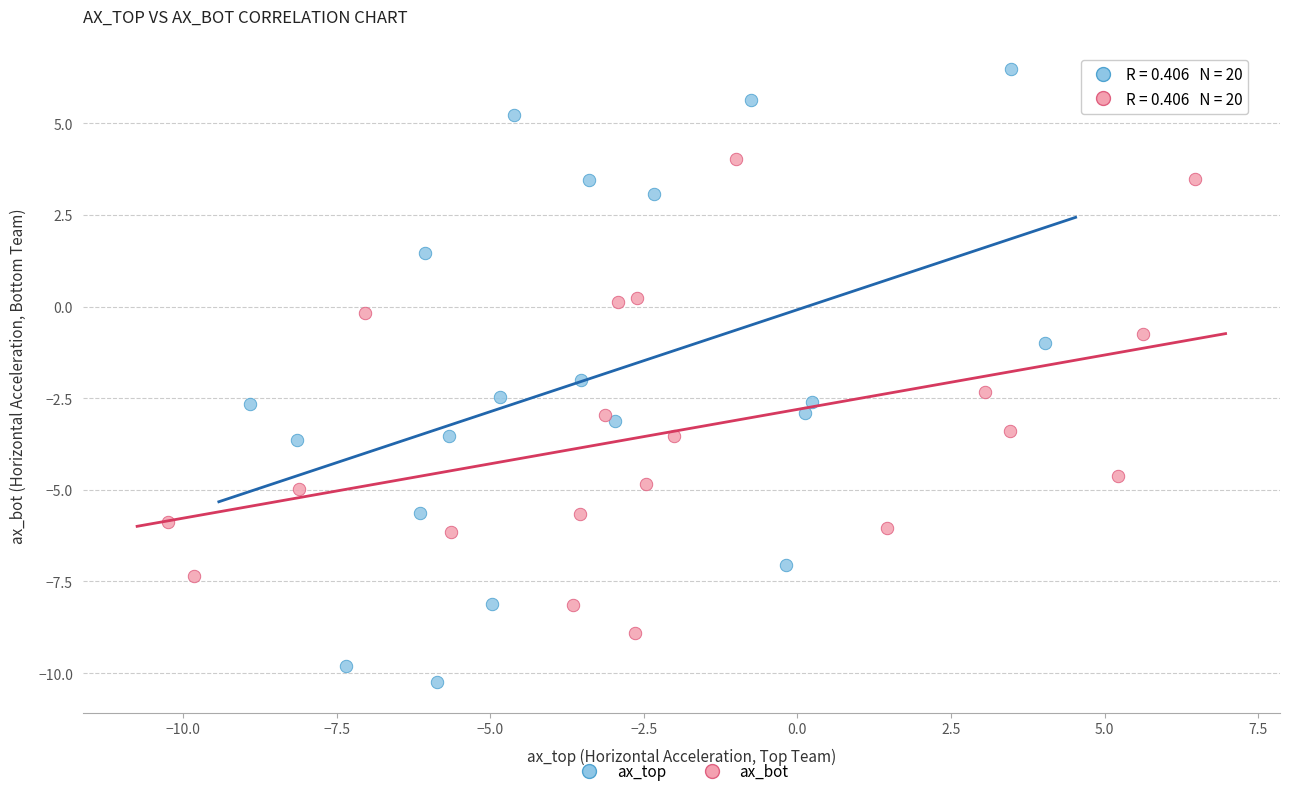

Which series has the widest spread of Y values?

ax_top